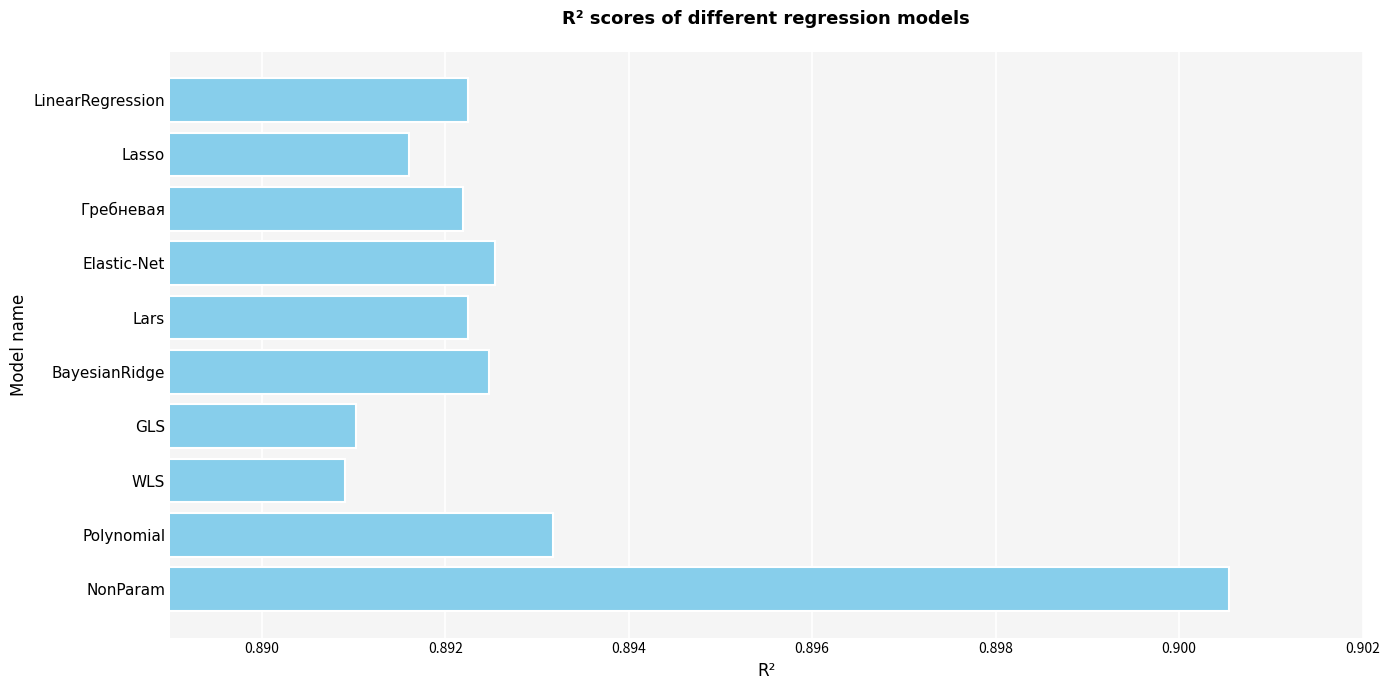

How many series are shown in this chart?

1